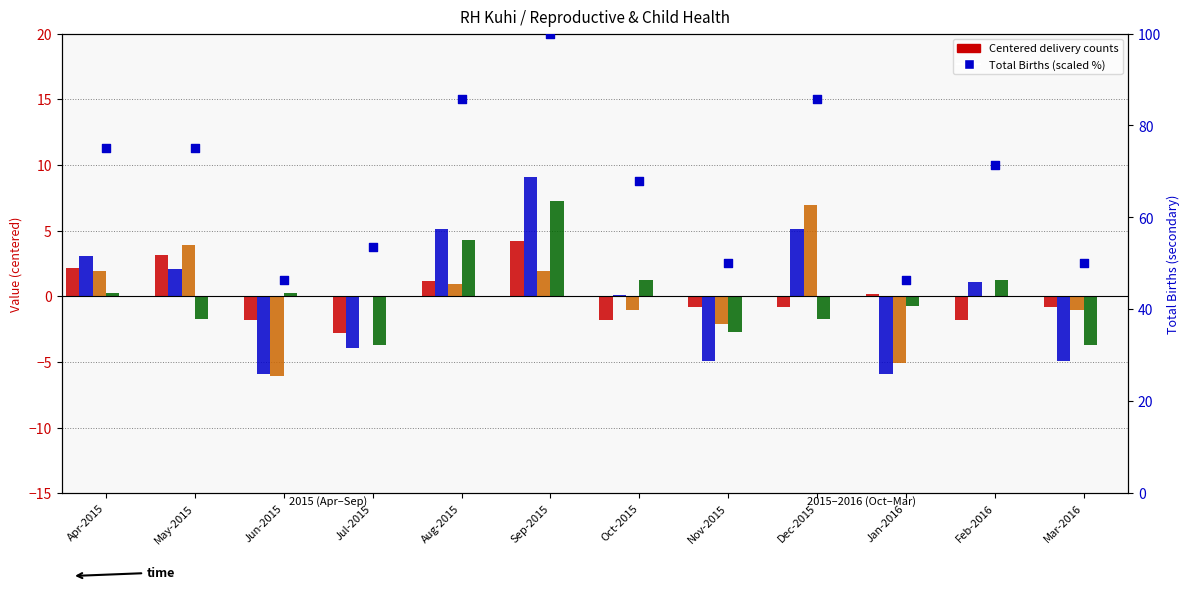

Which series reaches the minimum Y coordinate?

Male Births